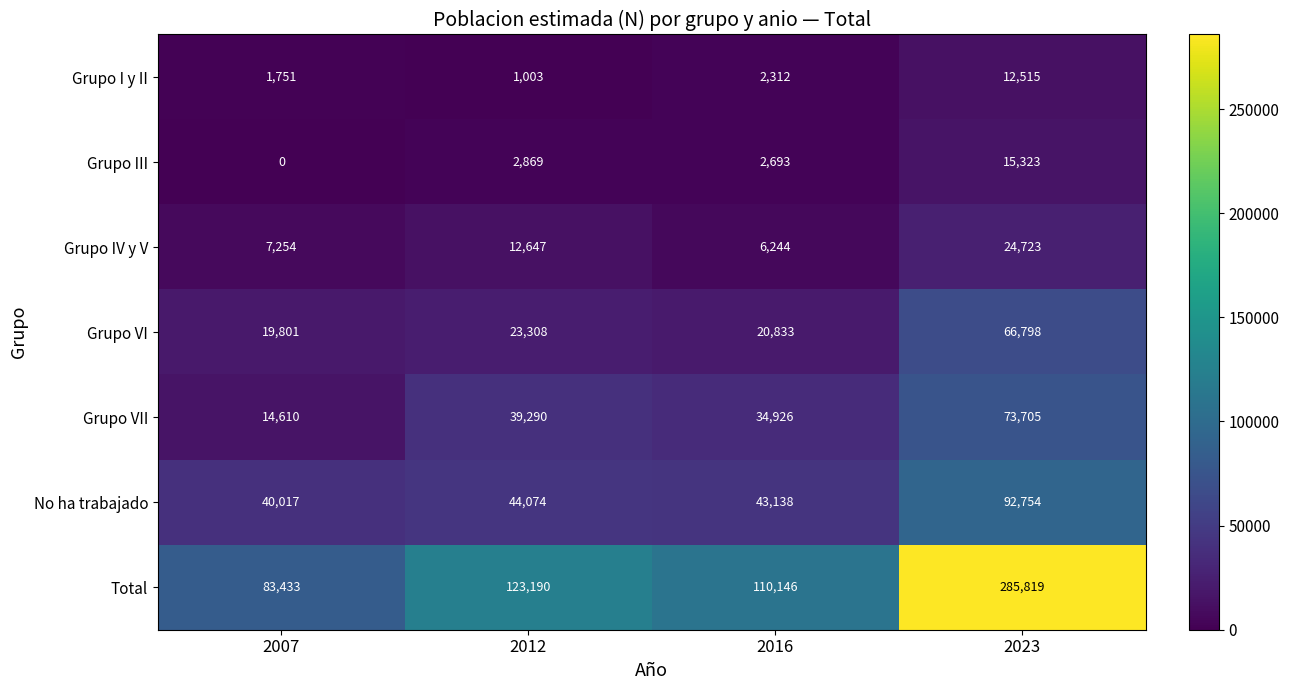

True or false: Grupo III has a value of 4765 at 2012.

False